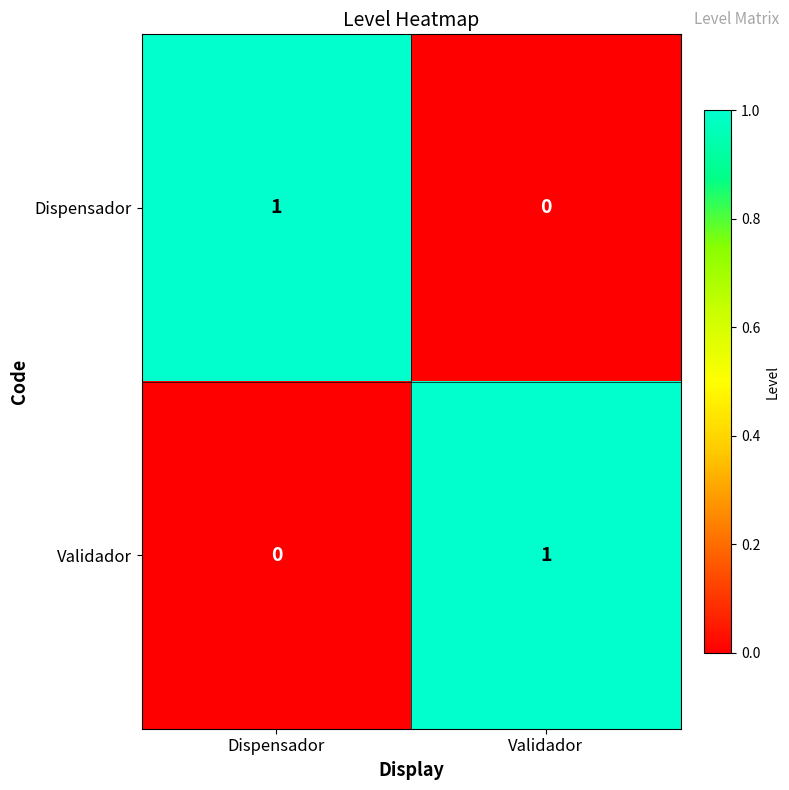

Count the number of categories in the chart.

2